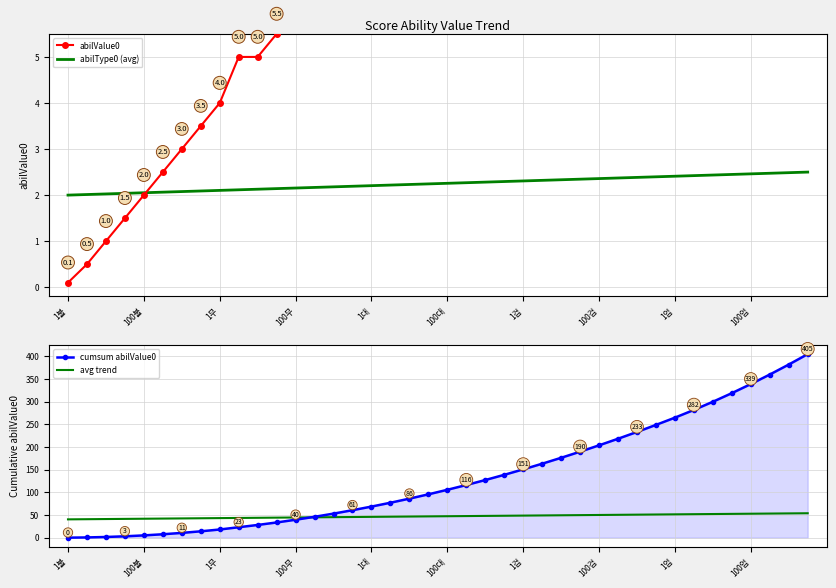

What is the sum of all avg trend values?

1887.0